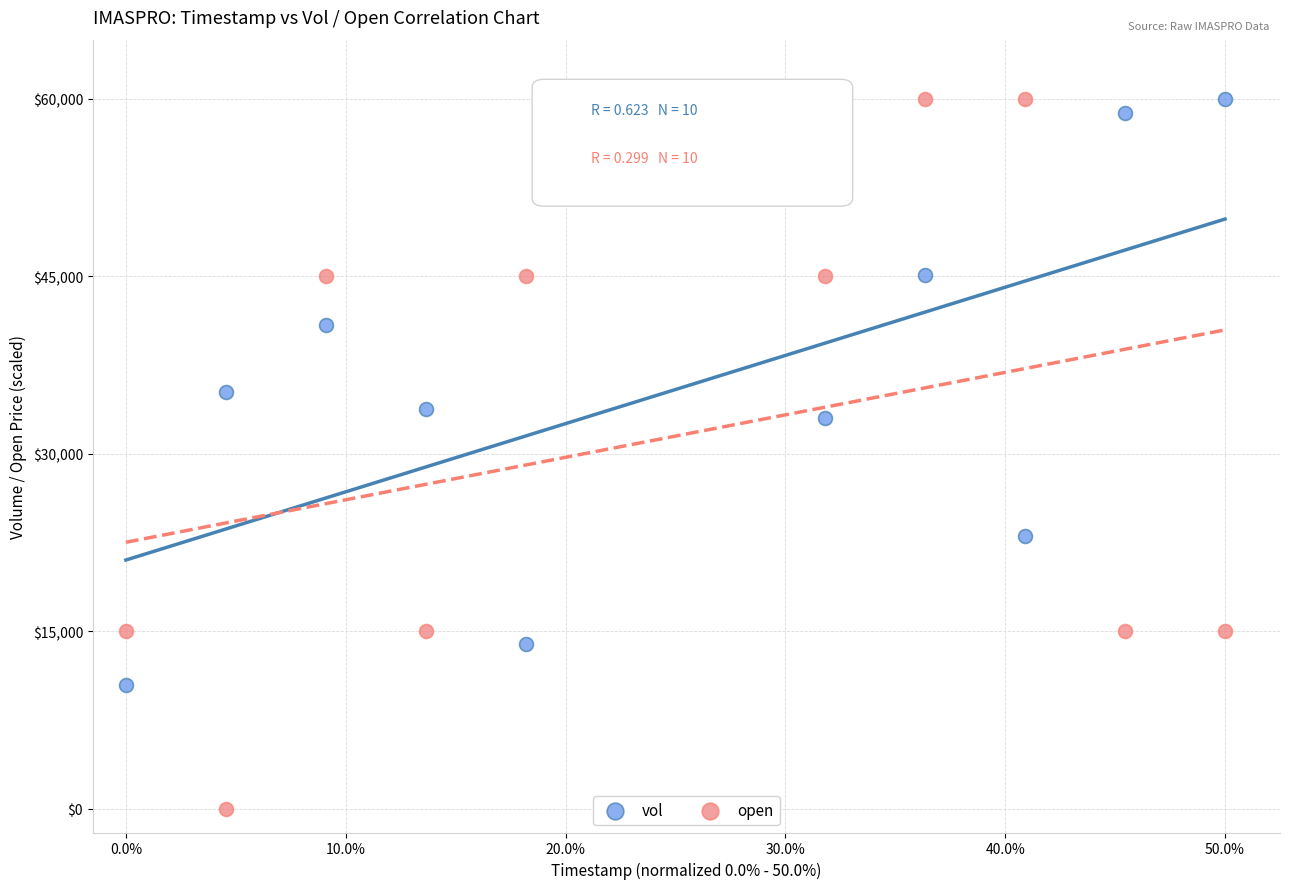

Which series has the widest spread of Y values?

open